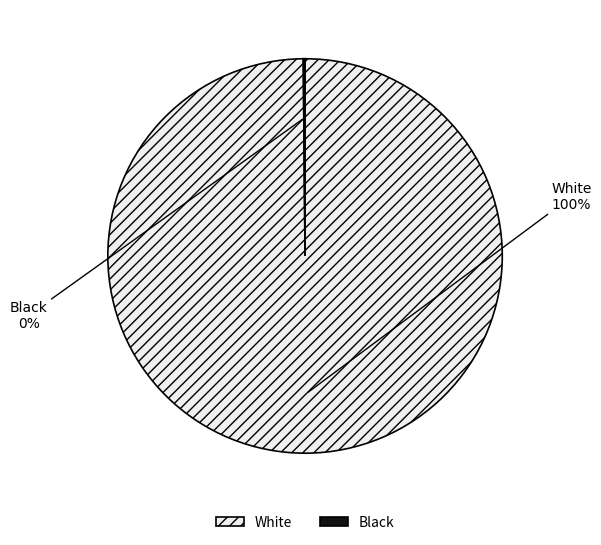

To the nearest percent, what is the difference between the largest and smallest slice percentages?

100%